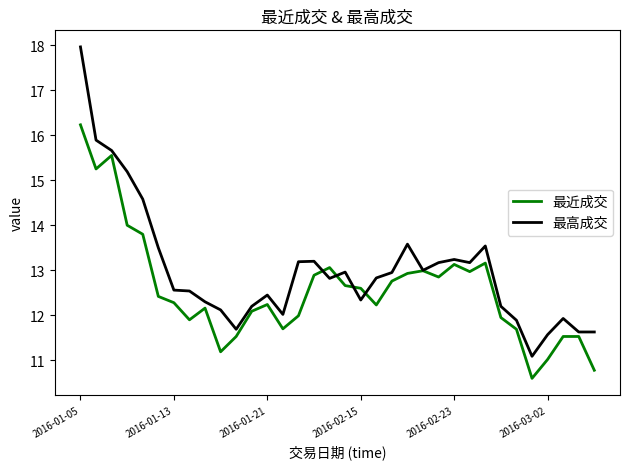

True or false: 最近成交 and 最高成交 intersect in this chart.

True